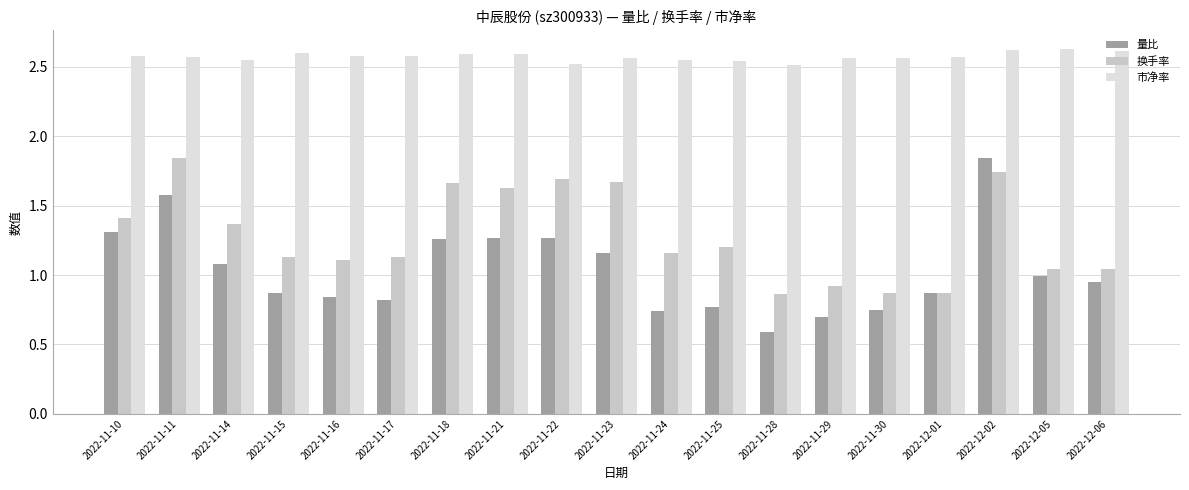

Rank the series by their average value, from highest to lowest.

市净率, 换手率, 量比